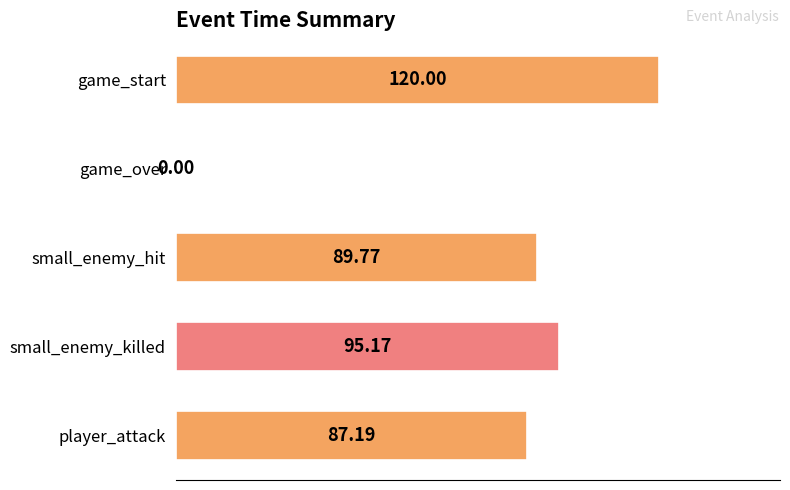

What is the sum of the values at player_attack and game_start?

207.2